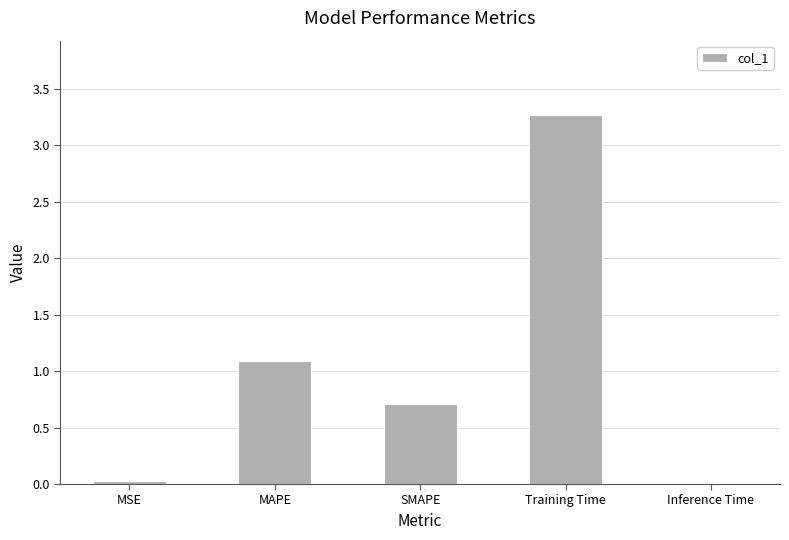

What is the ratio of the value at MAPE to the value at Training Time?

0.3